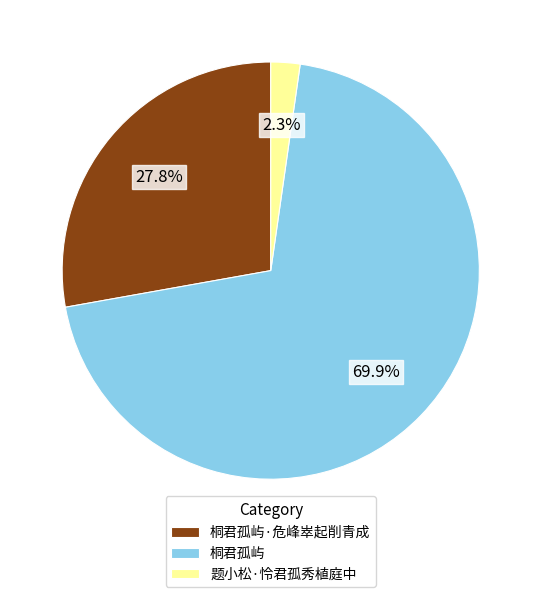

Rank the categories by value from lowest to highest.

题小松·怜君孤秀植庭中, 桐君孤屿·危峰崒起削青成, 桐君孤屿